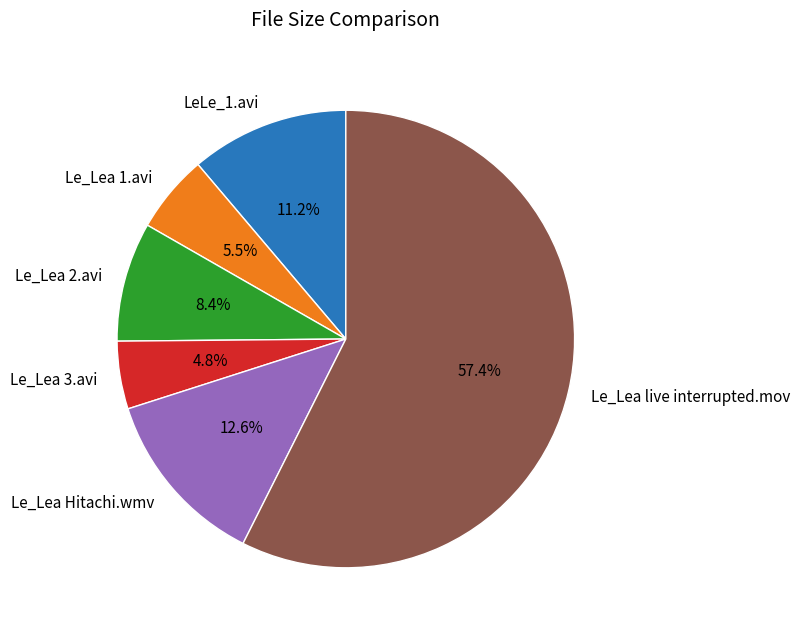

How many slices are in this pie chart?

6